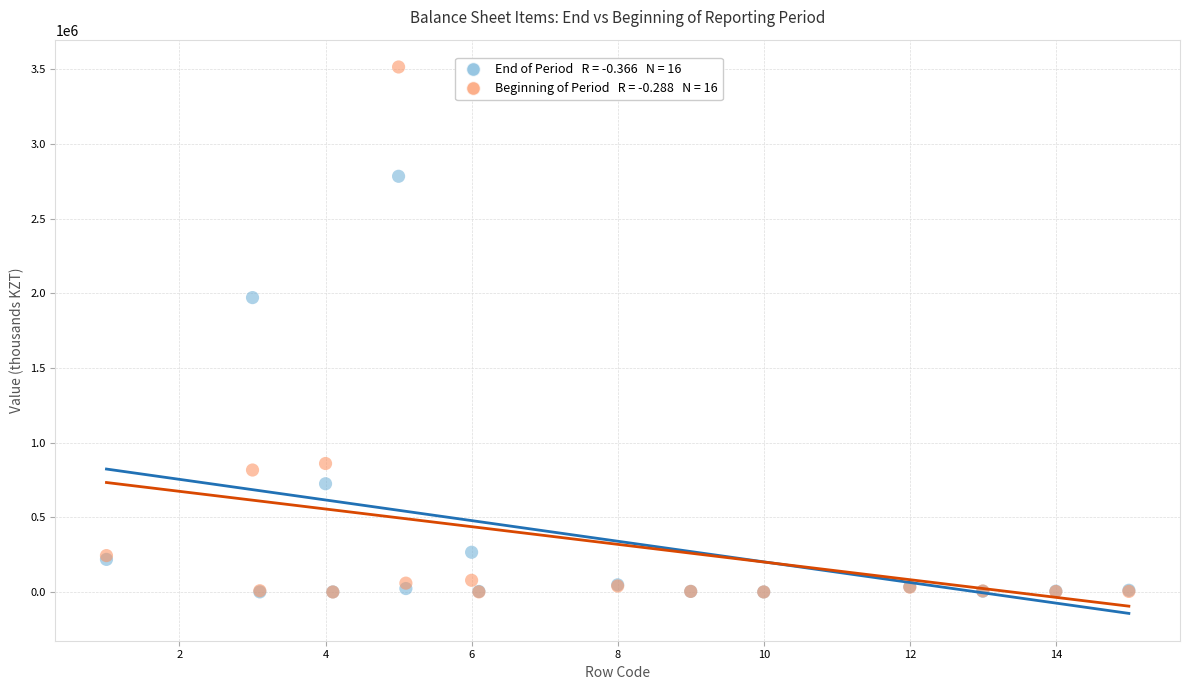

Across all series, what Y value is closest to 1757912?

1971416